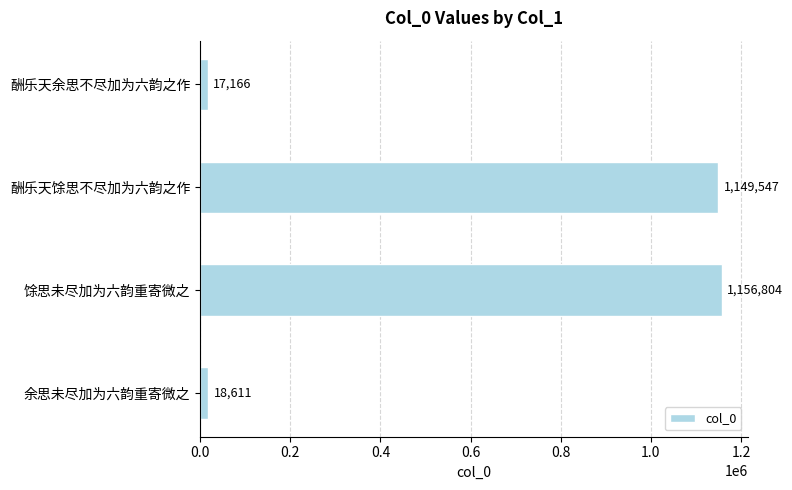

The value at 酬乐天馀思不尽加为六韵之作 is 1149547. True or false?

True